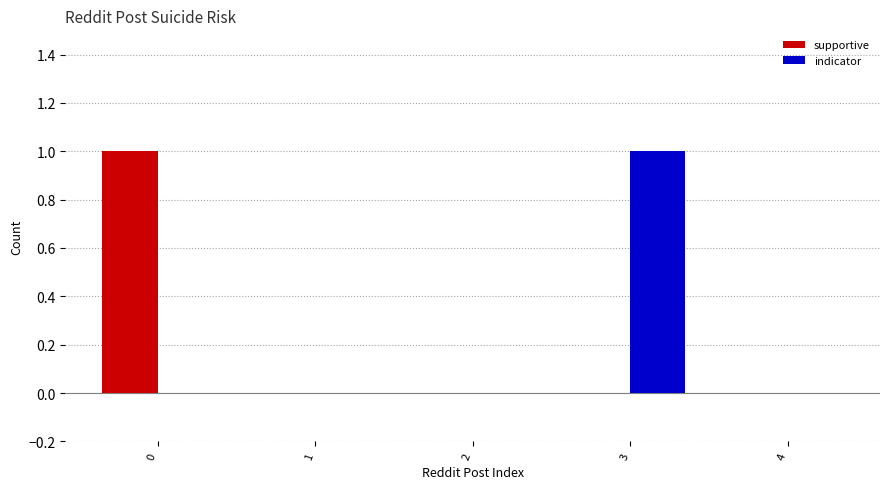

Is the value of indicator at 1 greater than the value of supportive at 0?

No